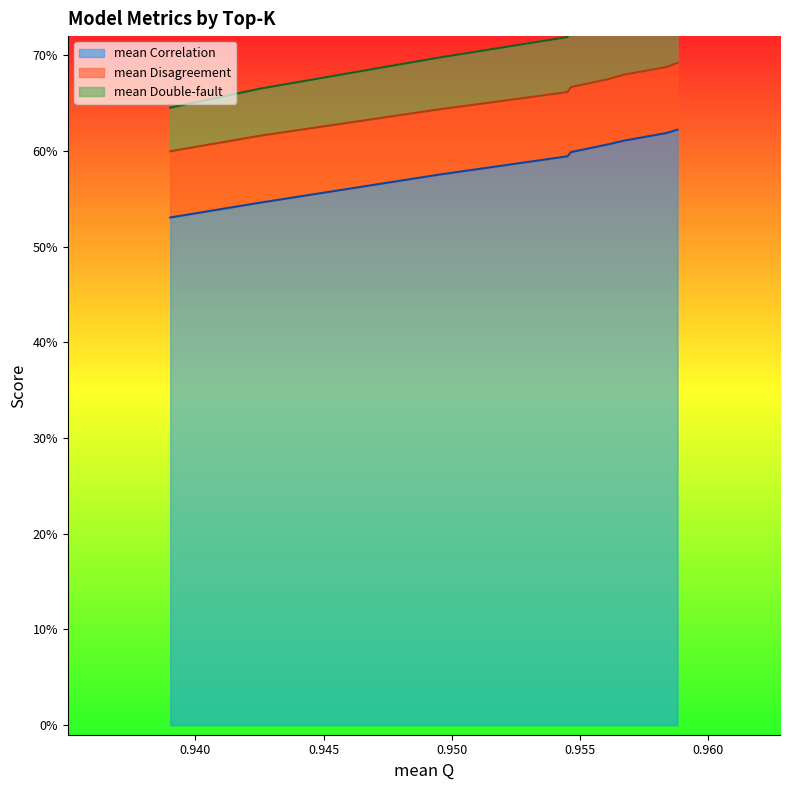

What is the sum of all mean Double-fault values?

6.4